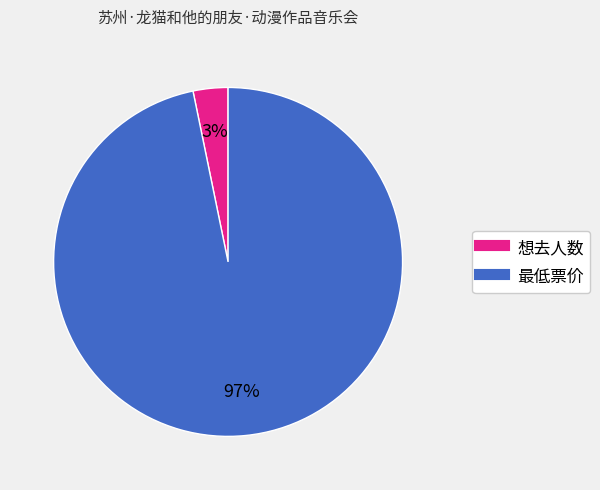

The 最低票价 slice represents 97% of the pie. True or false?

True